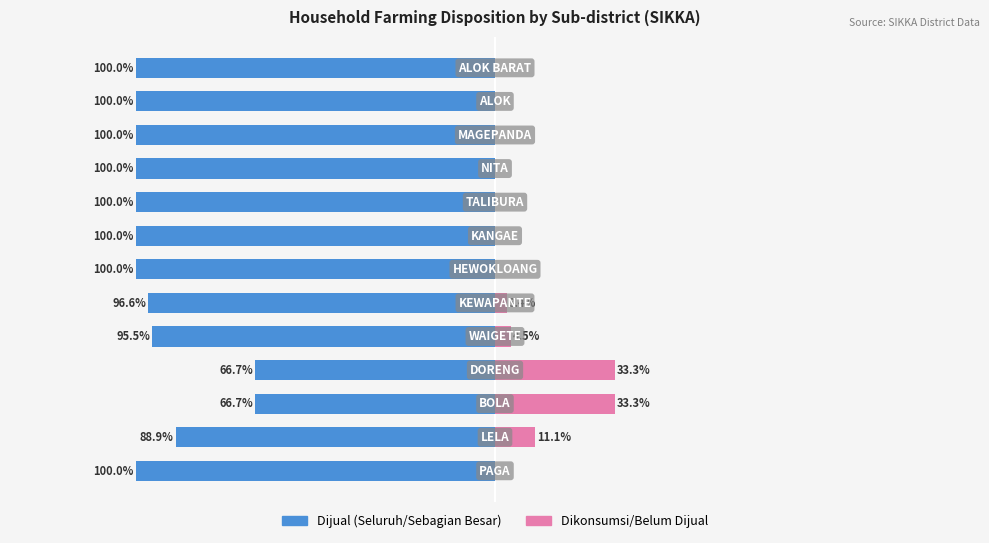

How many series are shown in this chart?

2